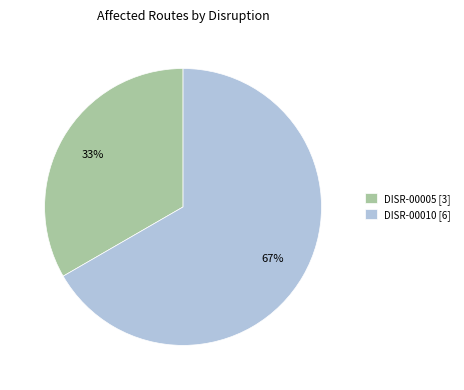

How many slices are in this pie chart?

2